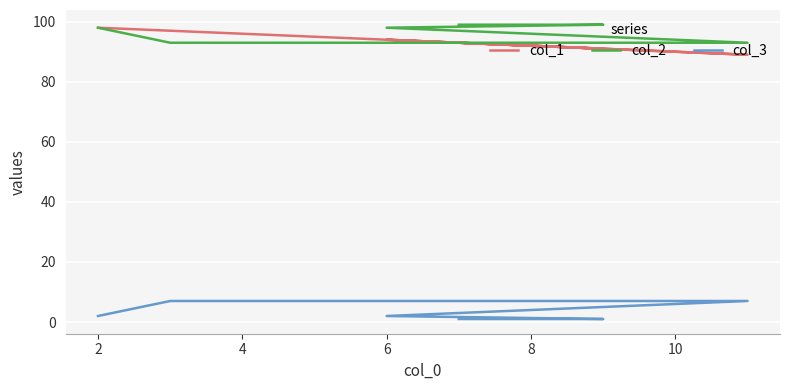

Rank the categories by col_2 value from highest to lowest.

8, 10, 0, 6, 2, 4